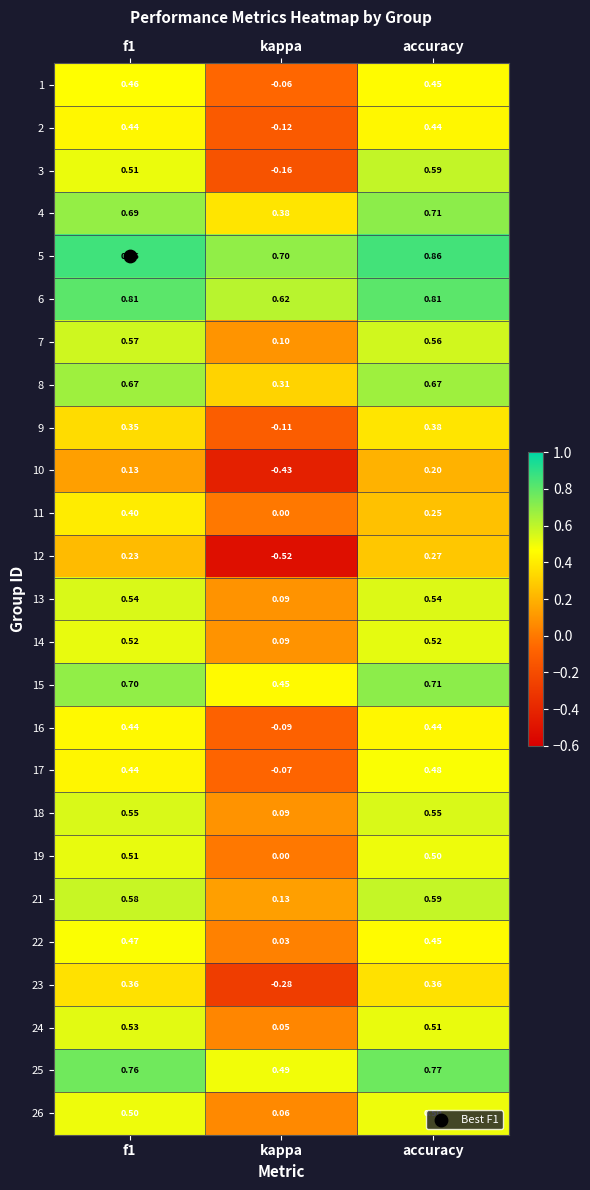

At which label is 6 closest to 0?

kappa